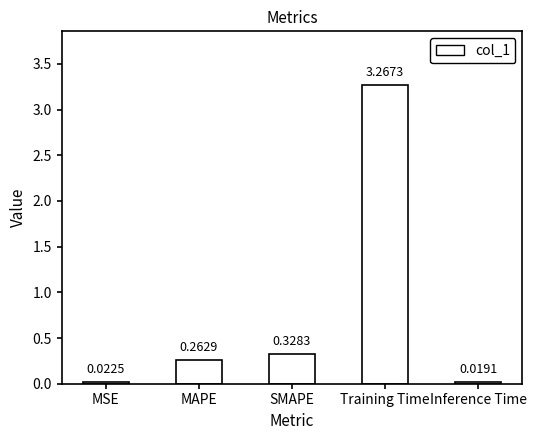

Does the chart contain any negative values?

No